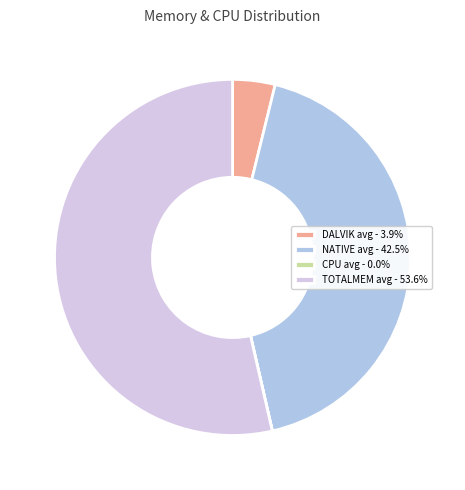

Combined, do TOTALMEM avg - 53.6% and NATIVE avg - 42.5% account for over 50%?

Yes